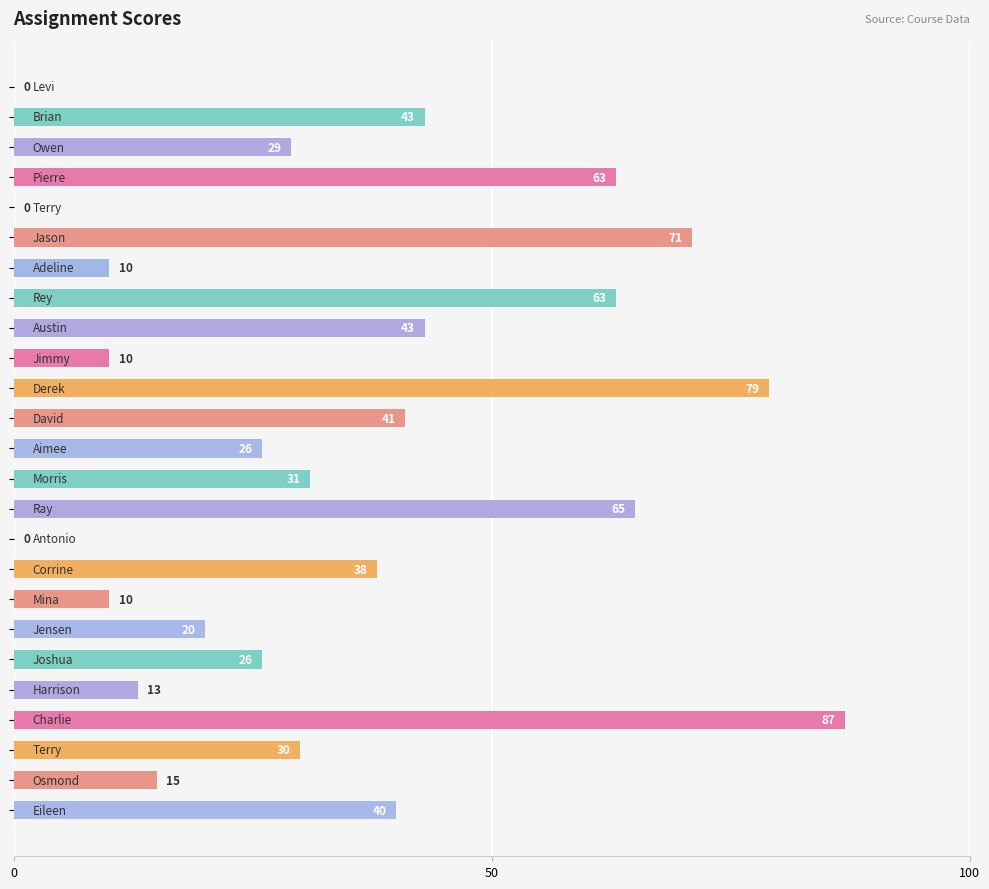

What is the sum of all values?

853